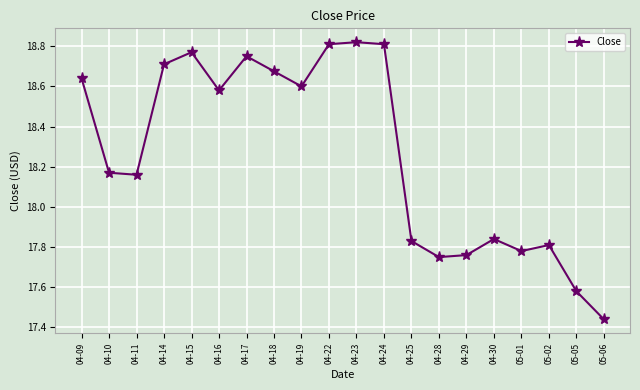

What is the change in value from 04-23 to 05-01?

-1.0